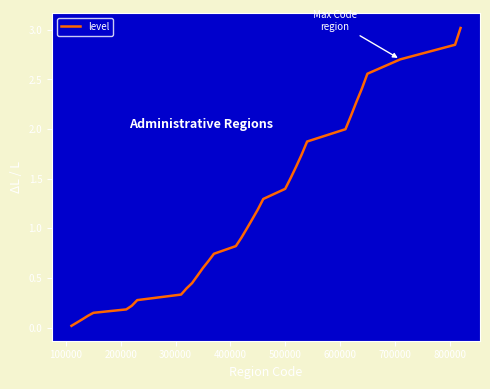

What is the greatest value displayed?

3.0